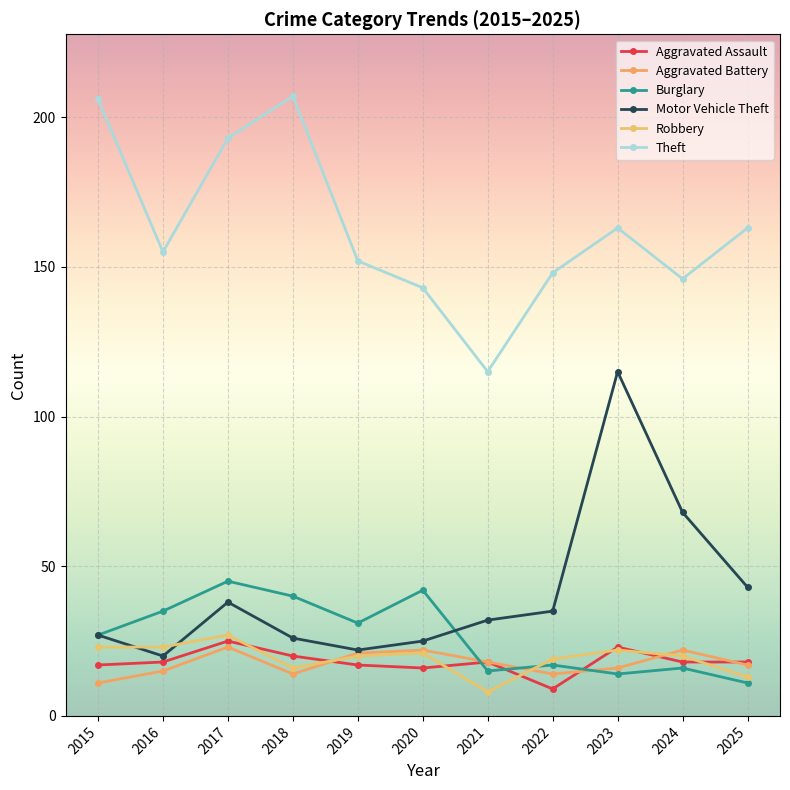

What is the value of the Robbery point at the 8th from the left?

19